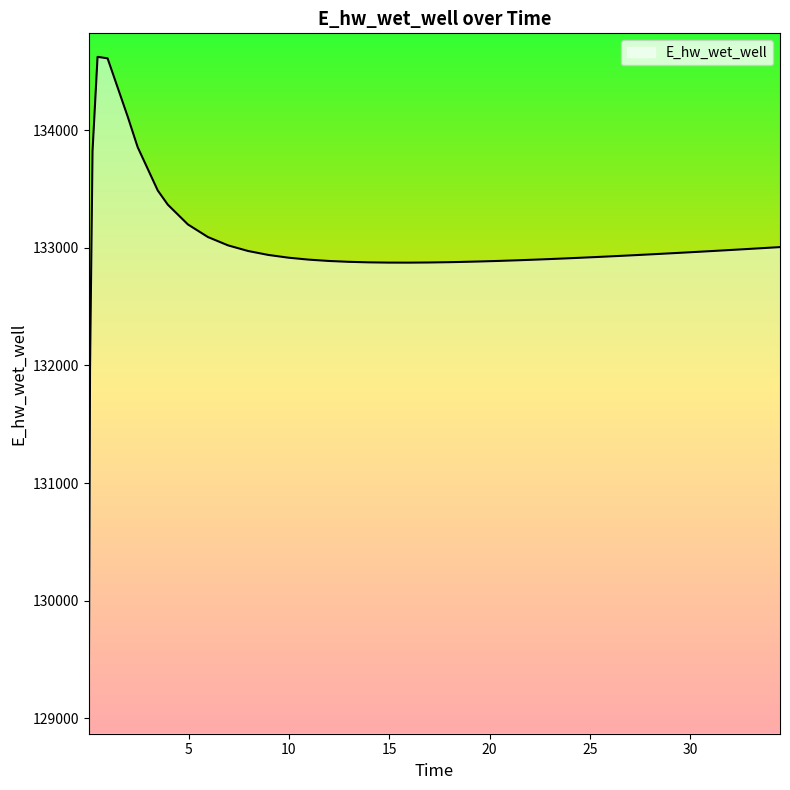

What is the maximum value shown in the chart?

134623.9